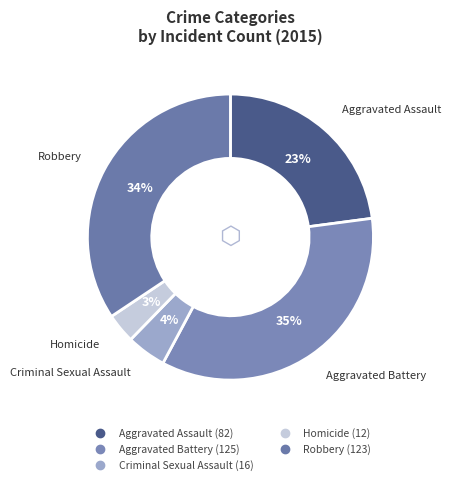

Is it true that Robbery is 34% of the pie?

True